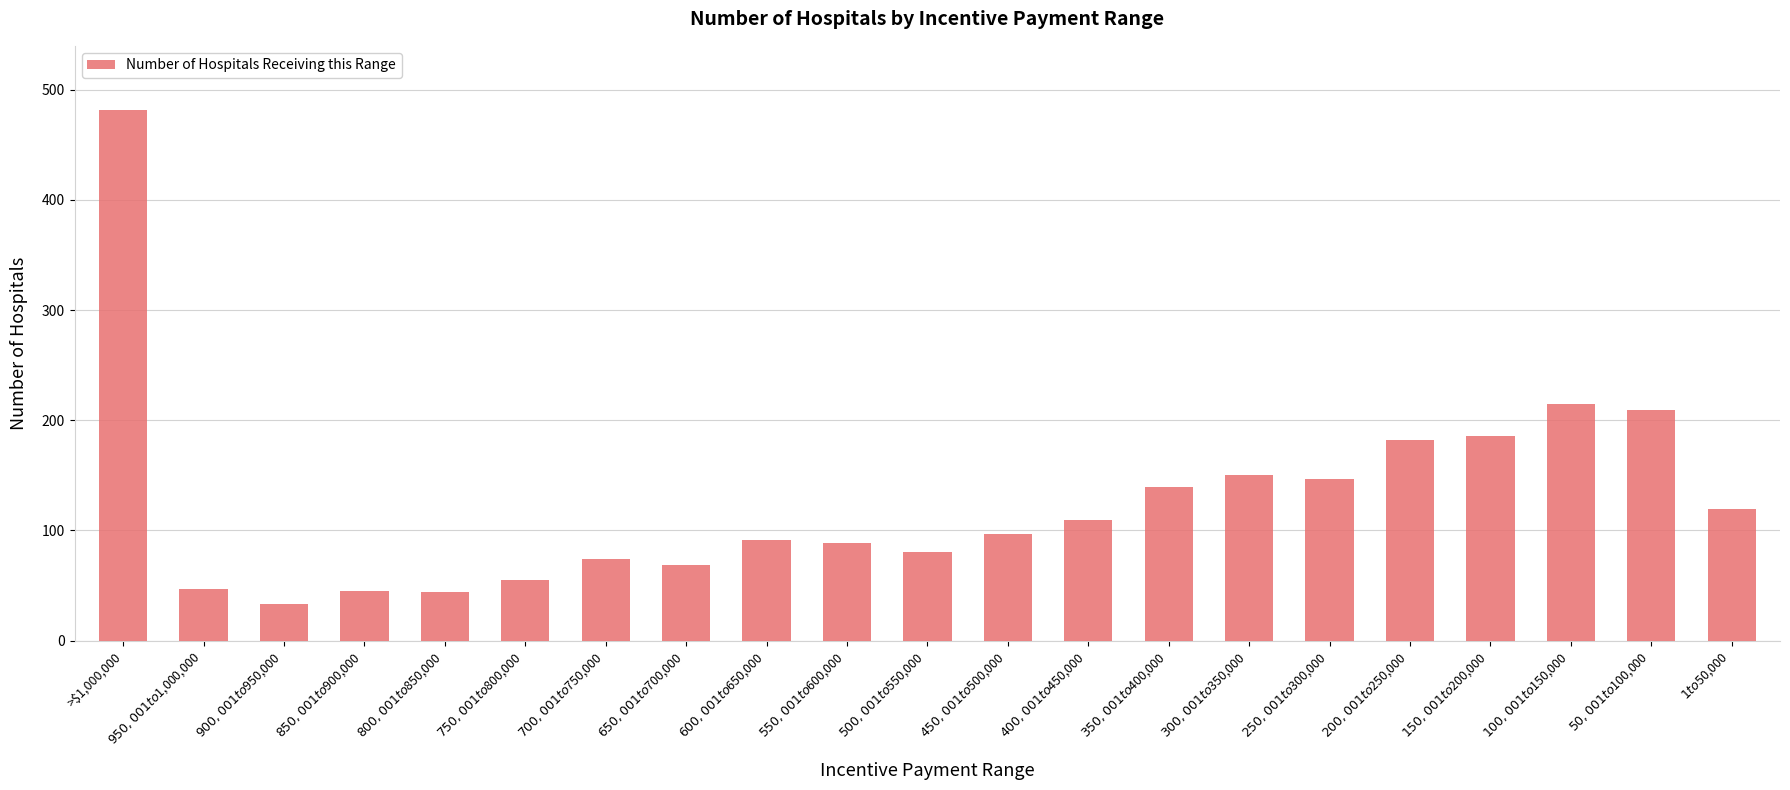

Where is the data nearest to the value 257?

$100,001 to $150,000